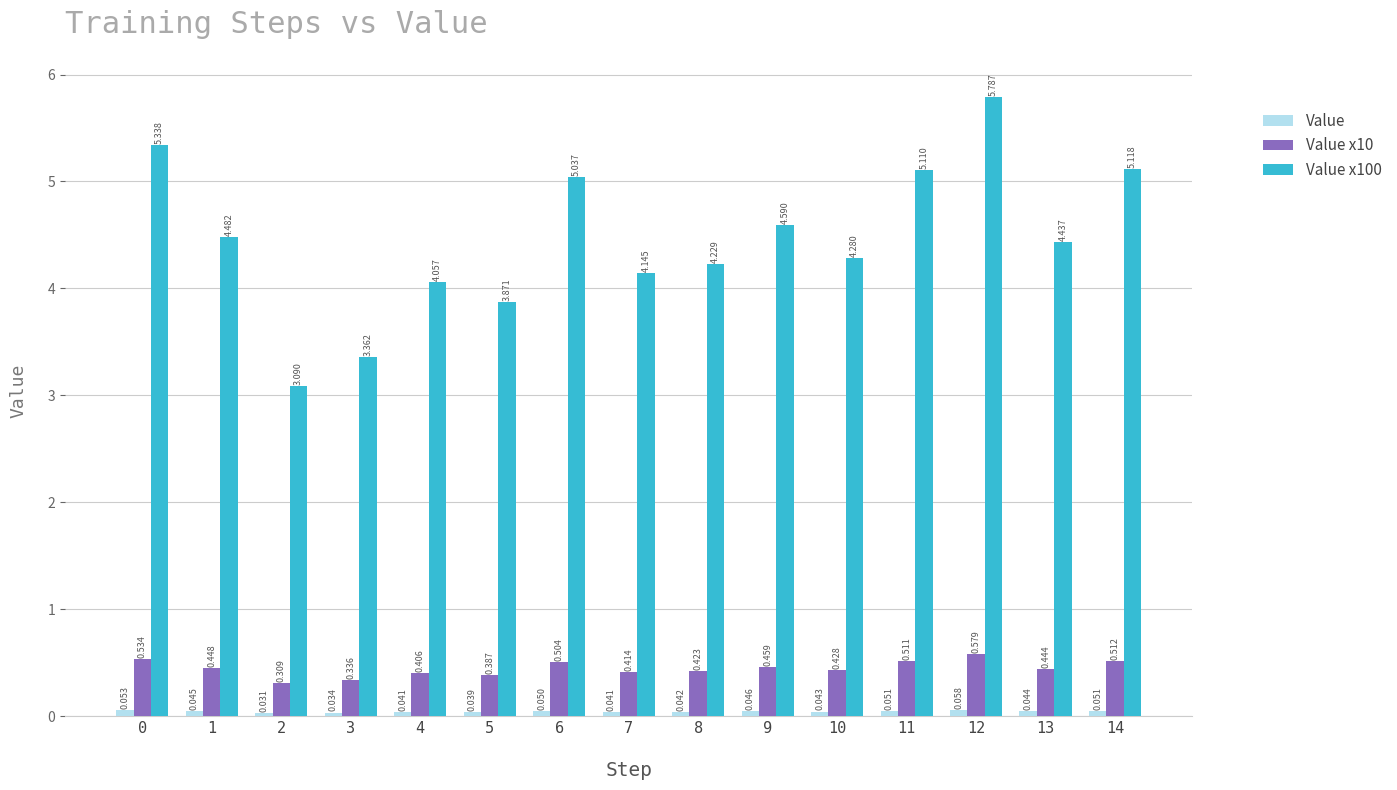

The value of Value at 5 is 0.1. True or false?

False